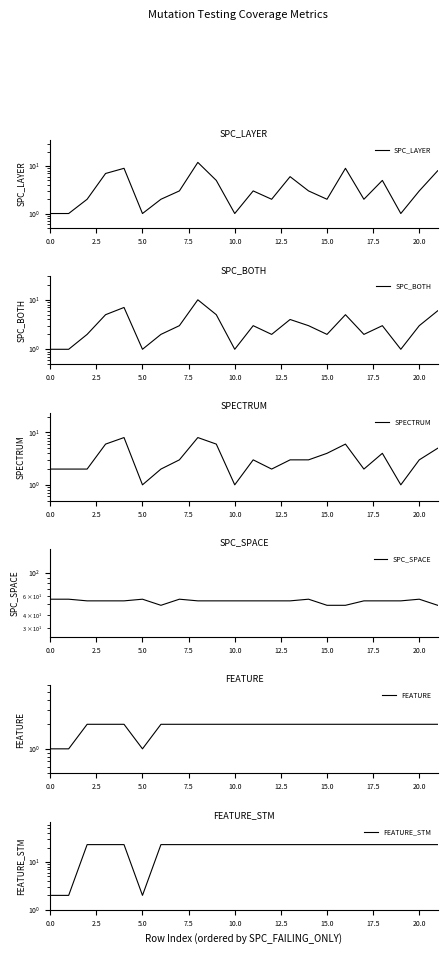

Which series has the largest range (max minus min)?

FEATURE_STM